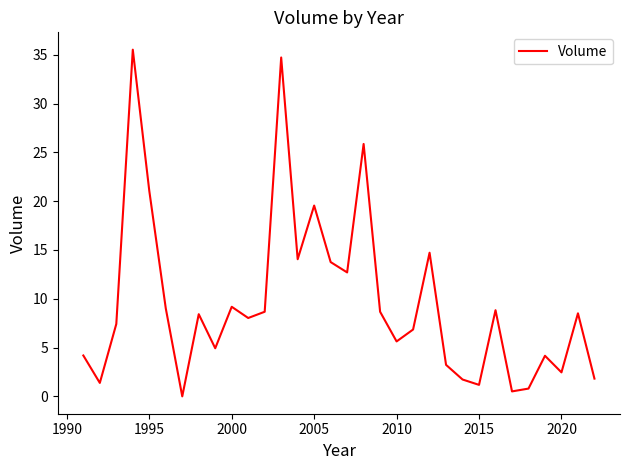

What is the greatest value displayed?

35.5